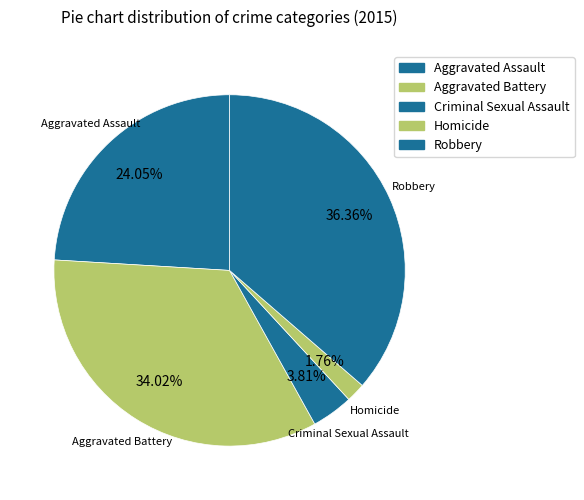

What is the ratio of the value at Aggravated Assault to the value at Homicide?

13.7